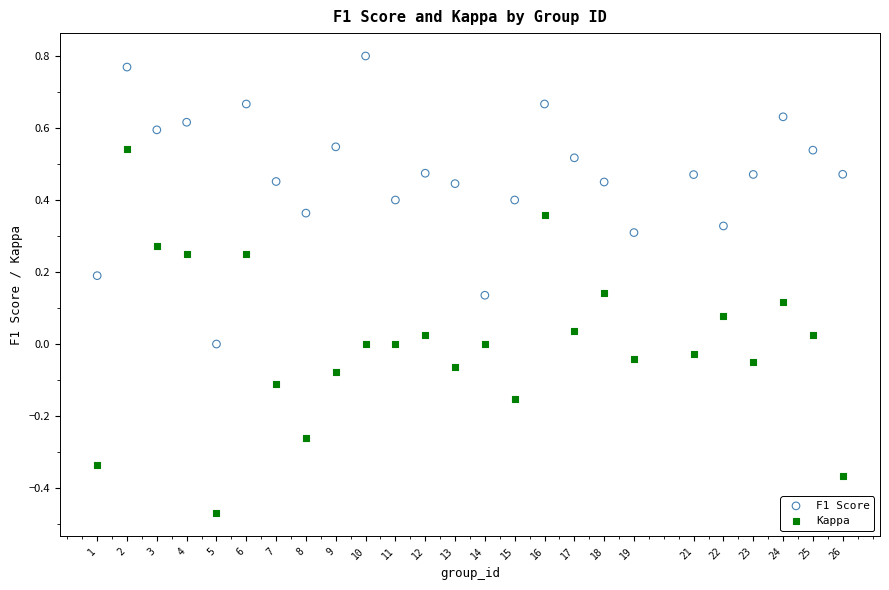

Which series has the largest Y range (max minus min)?

Kappa